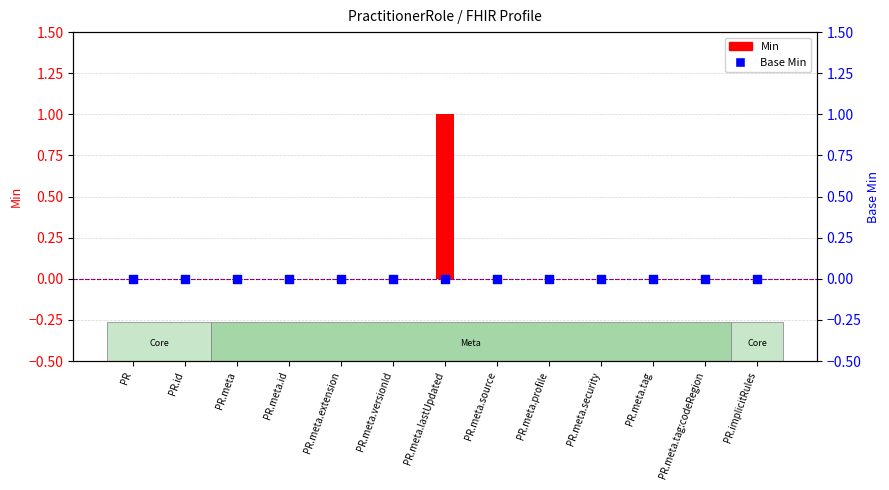

At which category is the sum across all series the highest?

PR.meta.lastUpdated